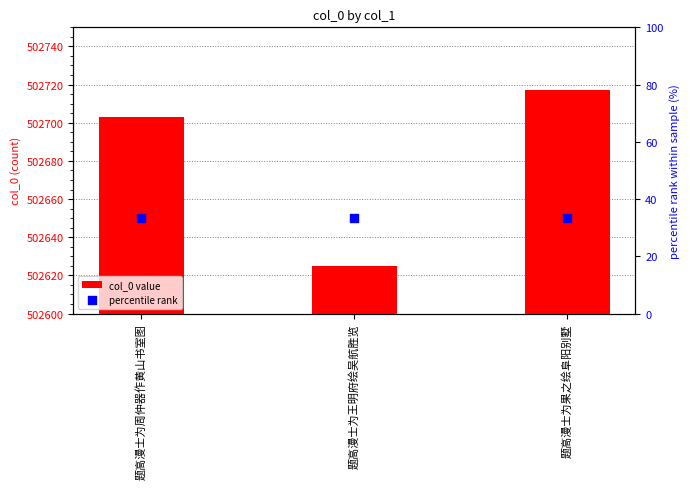

Is the value of col_0 value at 题高漫士为果之绘阜阳别墅 greater than the value of percentile rank at 题高漫士为王明府绘吴航胜览?

Yes